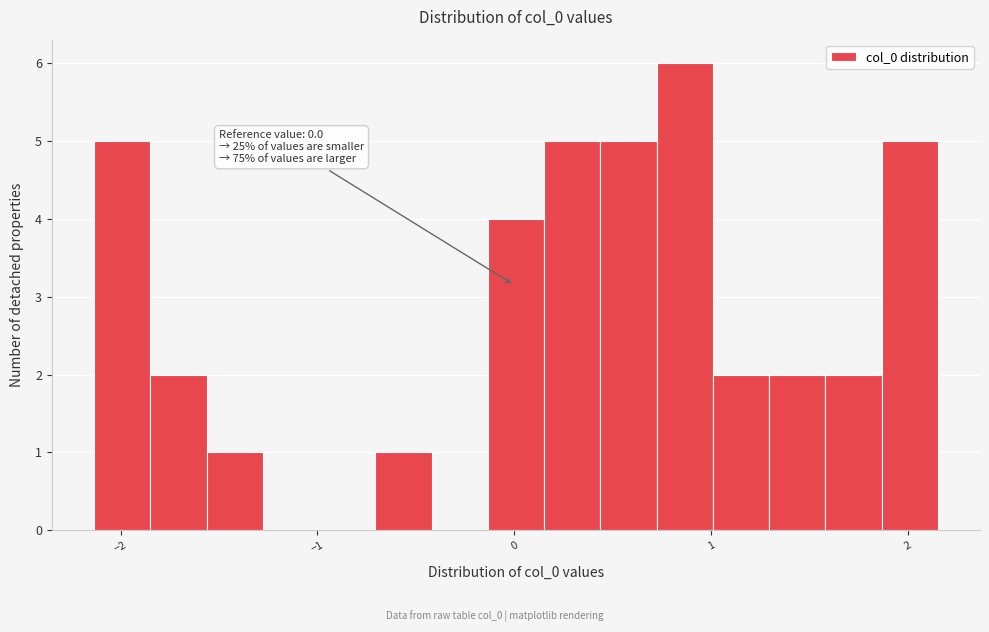

Read against the x-axis, roughly where is the centre of the tallest bar?

0.9